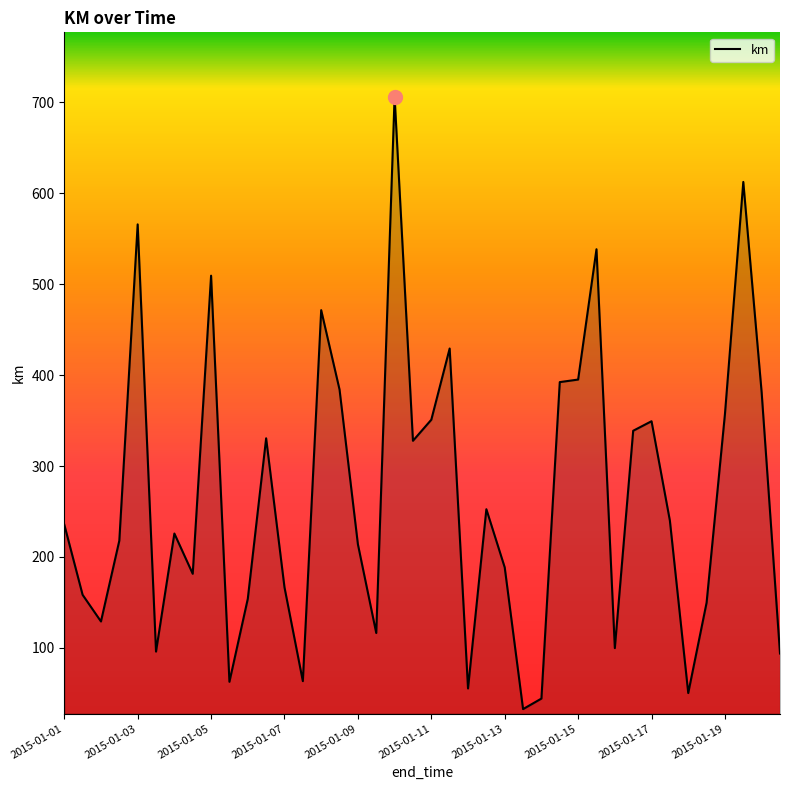

What is the smallest value displayed?

32.7